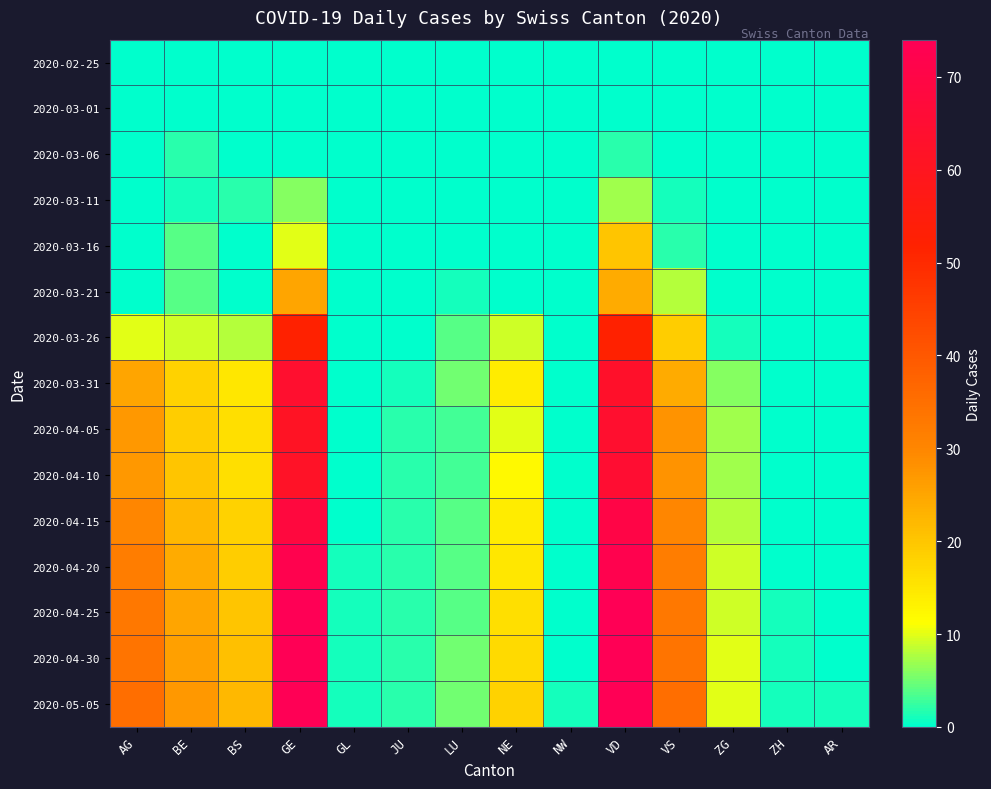

Reading left to right, transcribe all the data shown in this chart.

2020-02-25: AG=0	BE=0	BS=0	GE=0	GL=0	JU=0	LU=0	NE=0	NW=0	VD=0	VS=0	ZG=0	ZH=0	AR=0
2020-03-01: AG=0	BE=0	BS=0	GE=0	GL=0	JU=0	LU=0	NE=0	NW=0	VD=0	VS=0	ZG=0	ZH=0	AR=0
2020-03-06: AG=0	BE=2	BS=0	GE=0	GL=0	JU=0	LU=0	NE=0	NW=0	VD=2	VS=0	ZG=0	ZH=0	AR=0
2020-03-11: AG=0	BE=1	BS=2	GE=6	GL=0	JU=0	LU=0	NE=0	NW=0	VD=7	VS=1	ZG=0	ZH=0	AR=0
2020-03-16: AG=0	BE=4	BS=0	GE=10	GL=0	JU=0	LU=0	NE=0	NW=0	VD=20	VS=2	ZG=0	ZH=0	AR=0
2020-03-21: AG=0	BE=4	BS=0	GE=25	GL=0	JU=0	LU=1	NE=0	NW=0	VD=24	VS=8	ZG=0	ZH=0	AR=0
2020-03-26: AG=10	BE=9	BS=8	GE=52	GL=0	JU=0	LU=4	NE=9	NW=0	VD=52	VS=19	ZG=1	ZH=0	AR=0
2020-03-31: AG=25	BE=18	BS=15	GE=64	GL=0	JU=1	LU=5	NE=14	NW=0	VD=63	VS=24	ZG=6	ZH=0	AR=0
2020-04-05: AG=27	BE=19	BS=16	GE=61	GL=0	JU=2	LU=3	NE=10	NW=0	VD=64	VS=28	ZG=7	ZH=0	AR=0
2020-04-10: AG=27	BE=20	BS=16	GE=62	GL=0	JU=2	LU=3	NE=12	NW=0	VD=65	VS=28	ZG=7	ZH=0	AR=0
2020-04-15: AG=30	BE=22	BS=18	GE=68	GL=0	JU=2	LU=4	NE=14	NW=0	VD=70	VS=30	ZG=8	ZH=0	AR=0
2020-04-20: AG=32	BE=24	BS=19	GE=72	GL=1	JU=2	LU=4	NE=15	NW=0	VD=72	VS=32	ZG=9	ZH=0	AR=0
2020-04-25: AG=33	BE=25	BS=20	GE=74	GL=1	JU=2	LU=4	NE=16	NW=0	VD=74	VS=33	ZG=9	ZH=1	AR=0
2020-04-30: AG=34	BE=26	BS=21	GE=76	GL=1	JU=2	LU=5	NE=17	NW=0	VD=76	VS=34	ZG=10	ZH=1	AR=0
2020-05-05: AG=35	BE=27	BS=22	GE=78	GL=1	JU=2	LU=5	NE=18	NW=1	VD=78	VS=35	ZG=10	ZH=1	AR=1